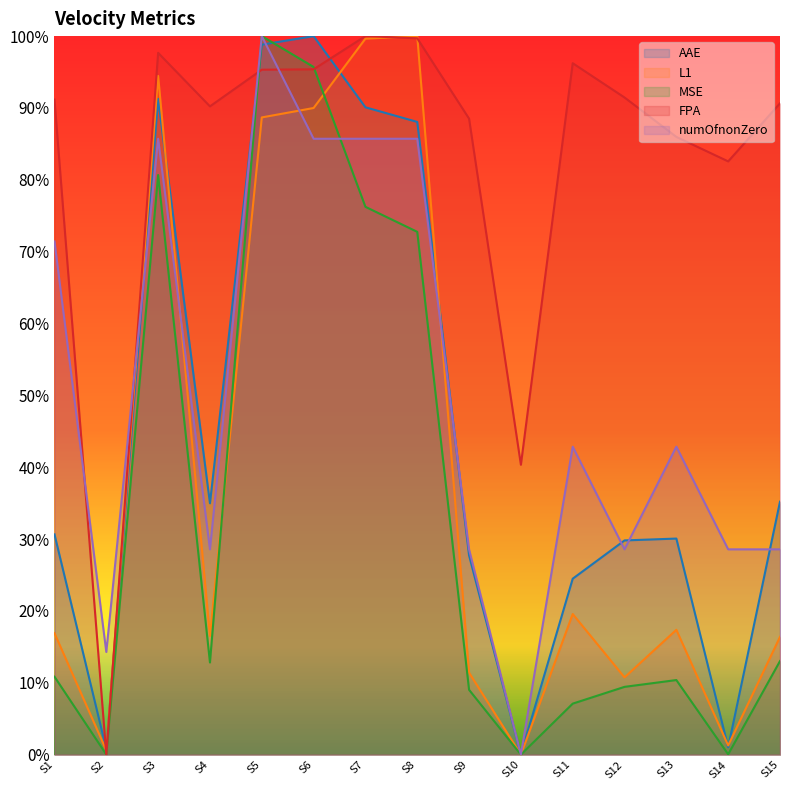

How many values in AAE are above zero?

14